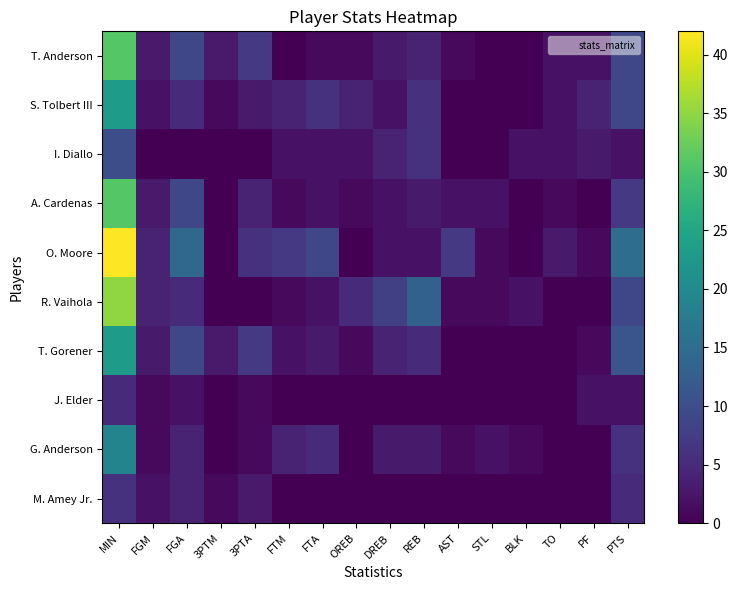

Which category has the highest value across all series?

MIN